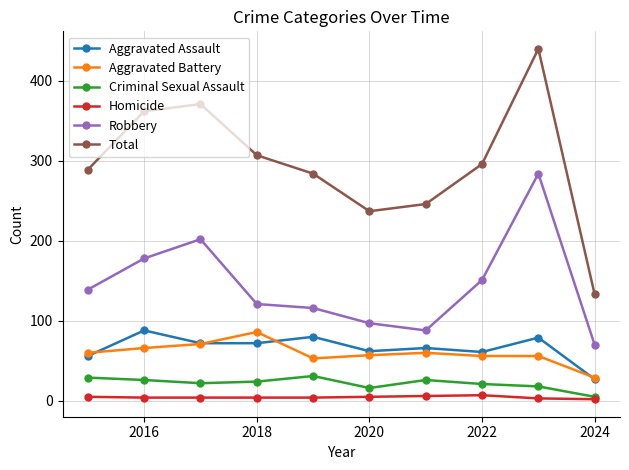

What are all the series names shown in the legend?

Aggravated Assault, Aggravated Battery, Criminal Sexual Assault, Homicide, Robbery, Total